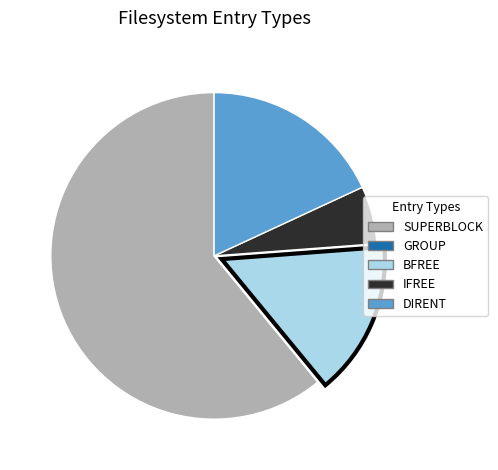

Do DIRENT and SUPERBLOCK together represent more than half of the pie?

Yes